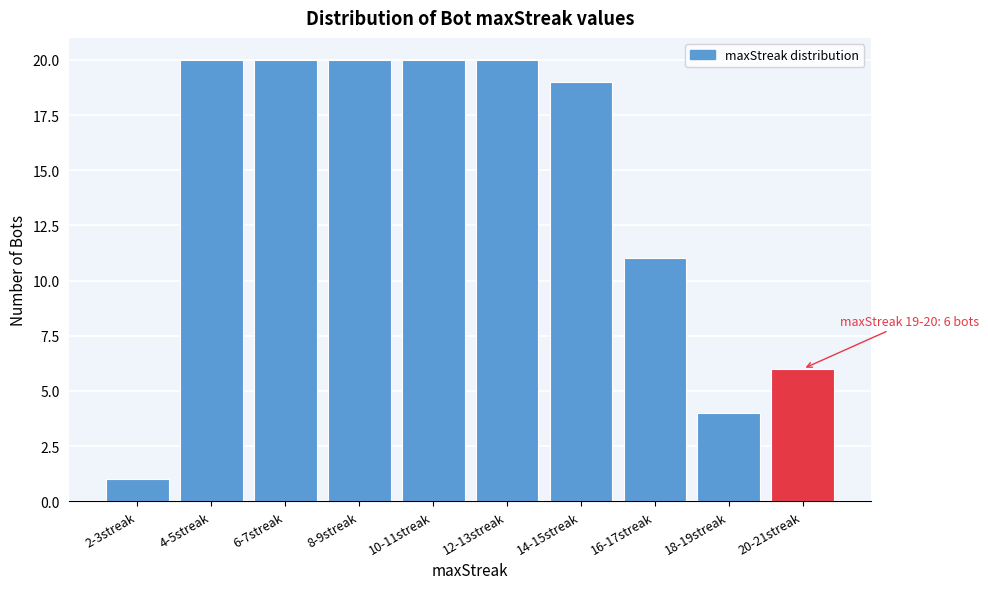

Reading left to right, list all the values displayed in this chart.

1	20	20	20	20	20	19	11	4	6